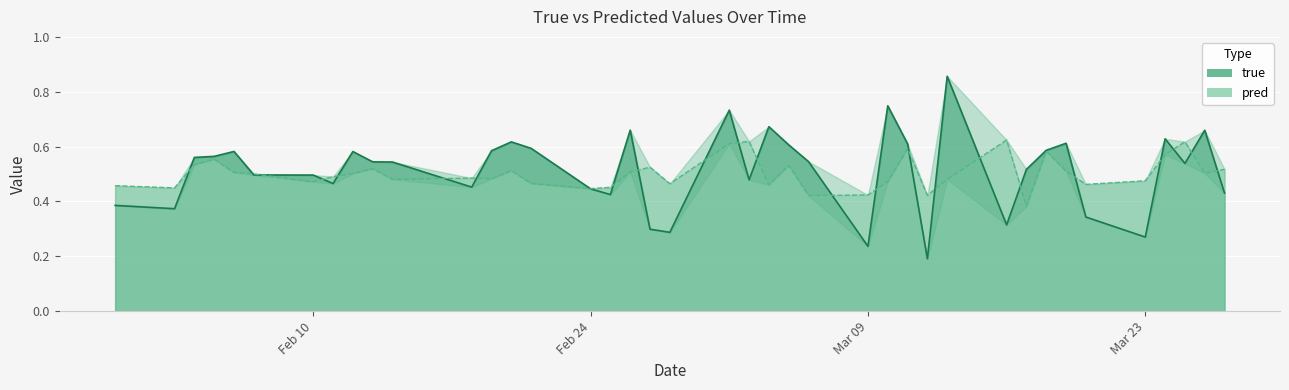

True or false: pred and true intersect in this chart.

True